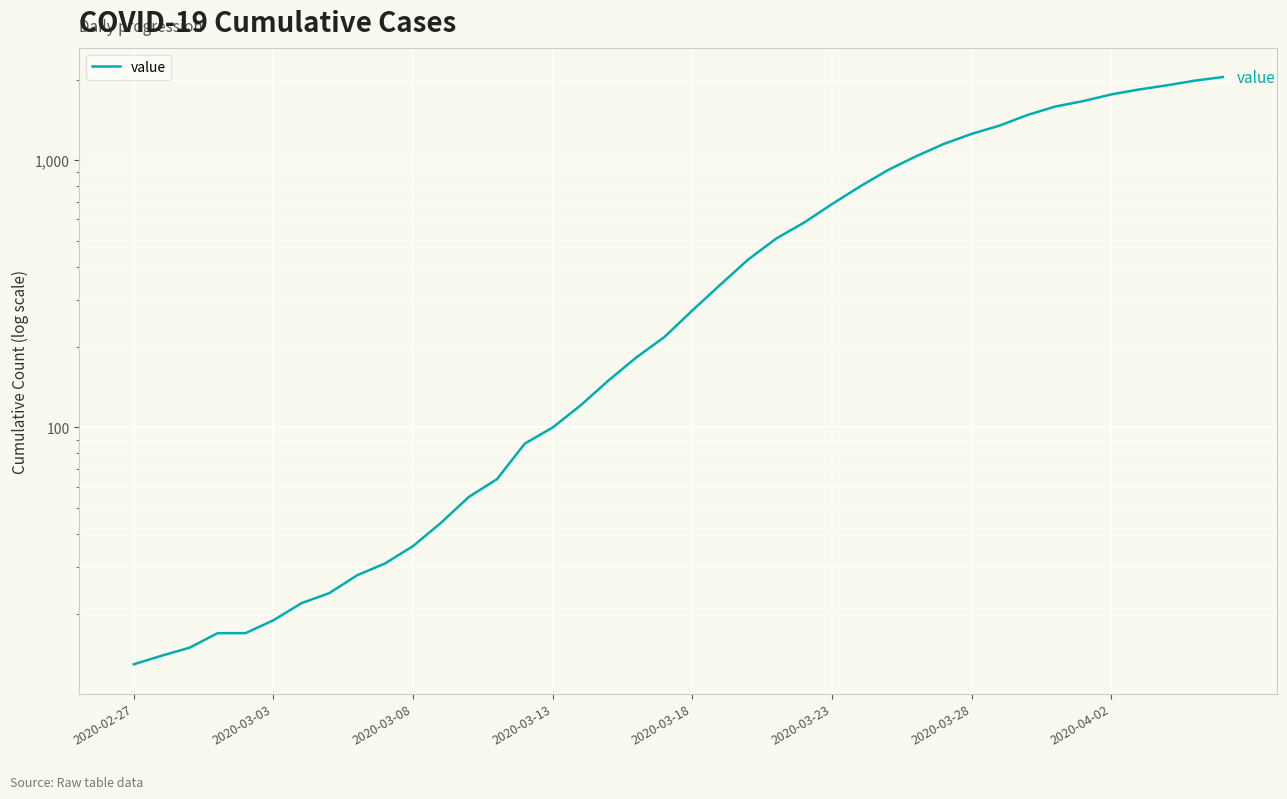

How many values exceed 274?

19